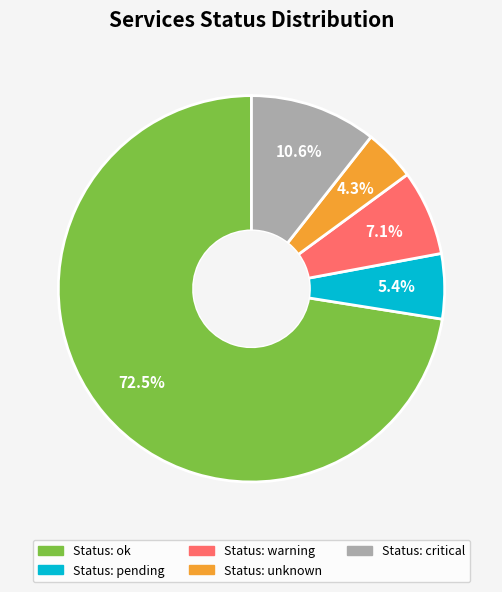

Which category has the biggest portion of the pie?

Status: ok